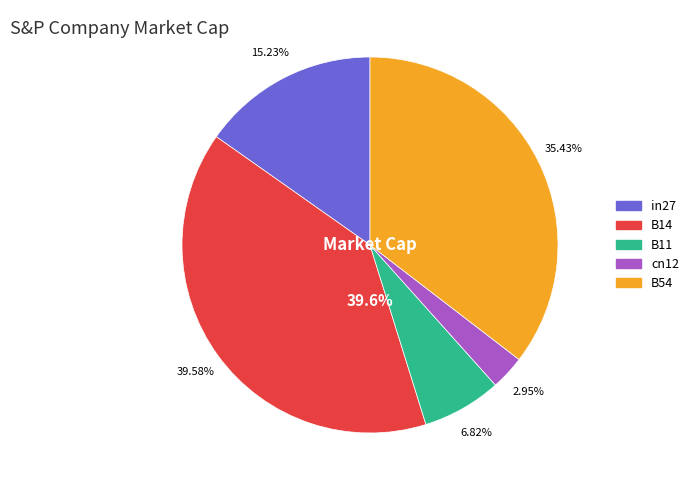

Is the sum of in27 and cn12 greater than half?

No